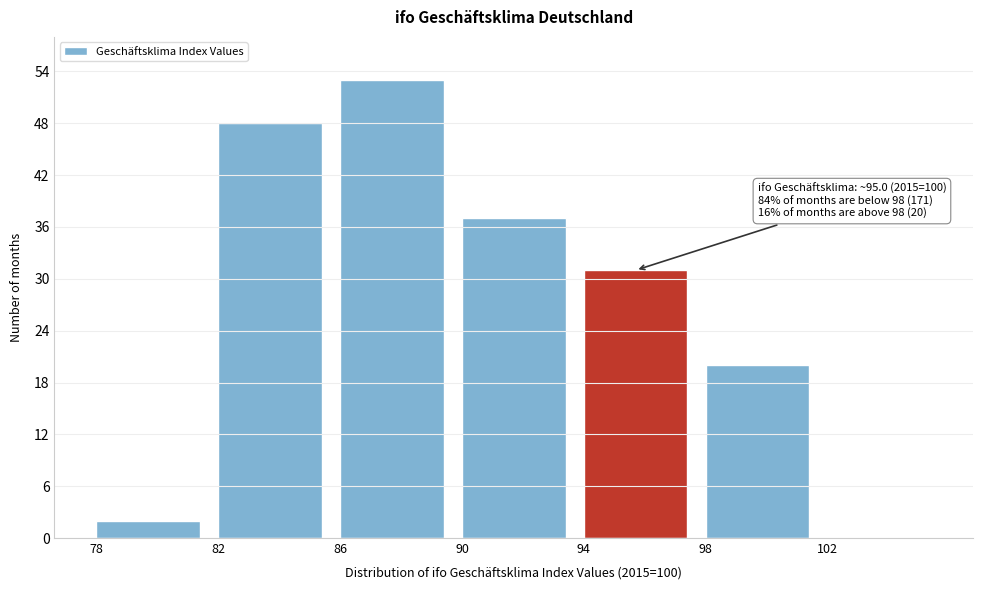

Which range on the x-axis has the tallest bar?

86 to 90